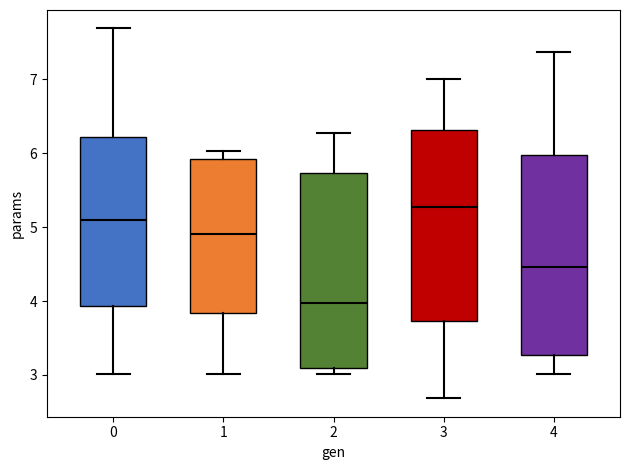

Where is the lower edge of the box at x = 0 on the y-axis? The values are not printed on the chart, so give them approximately, as read against the axis.

3.9